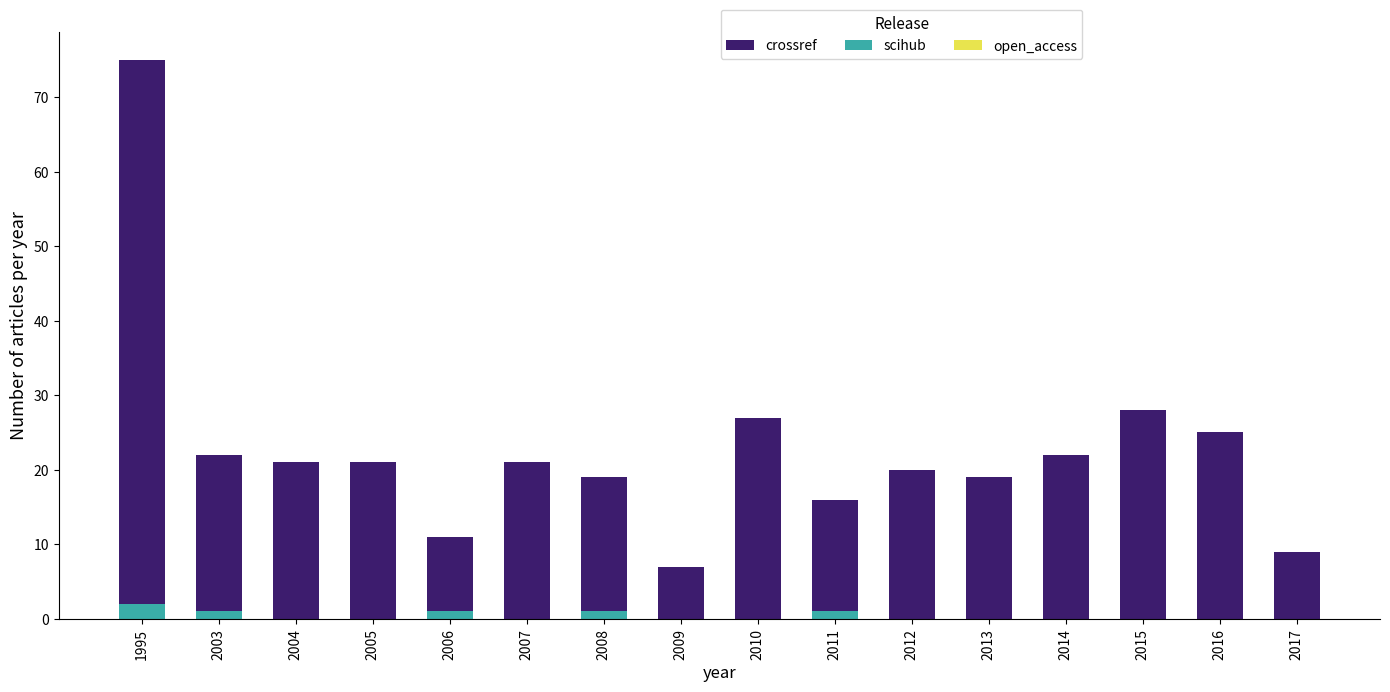

How many bars are there in total?

48